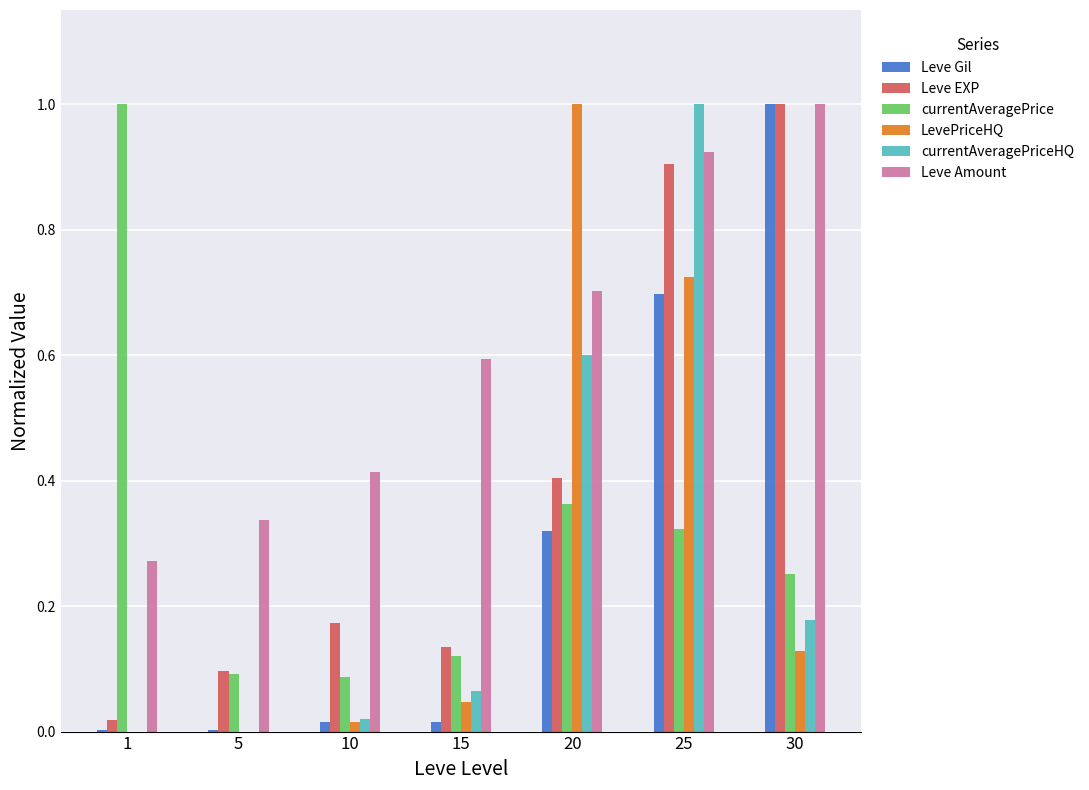

Which series changed the most between 1 and 20?

LevePriceHQ